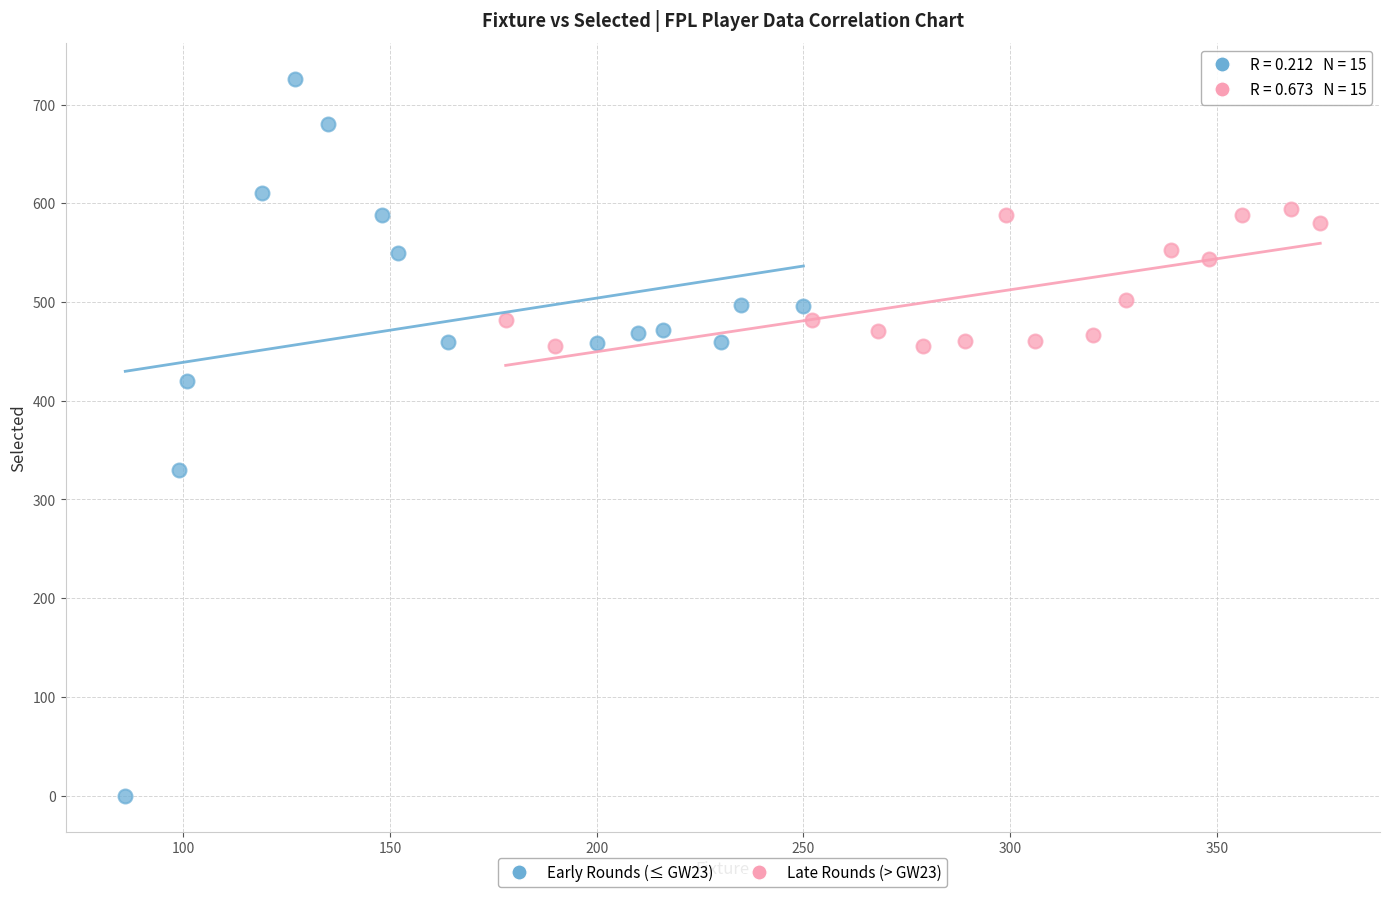

Which series contains the highest Y value?

Early Rounds (≤ GW23)